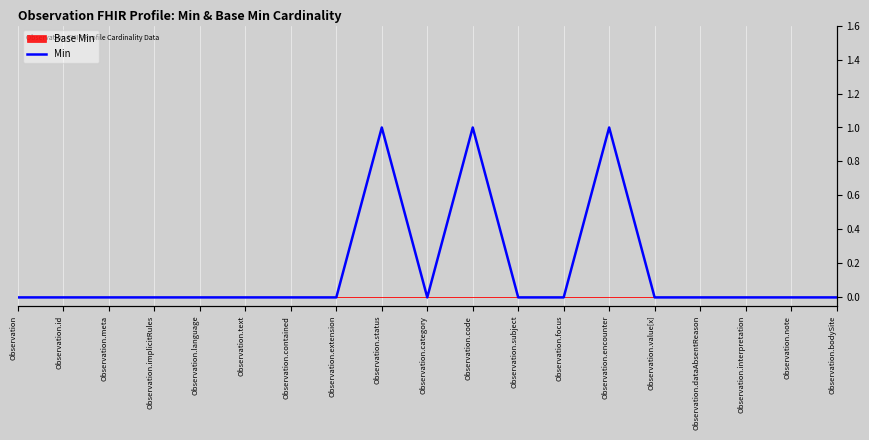

Where is the first local minimum?

Observation.category